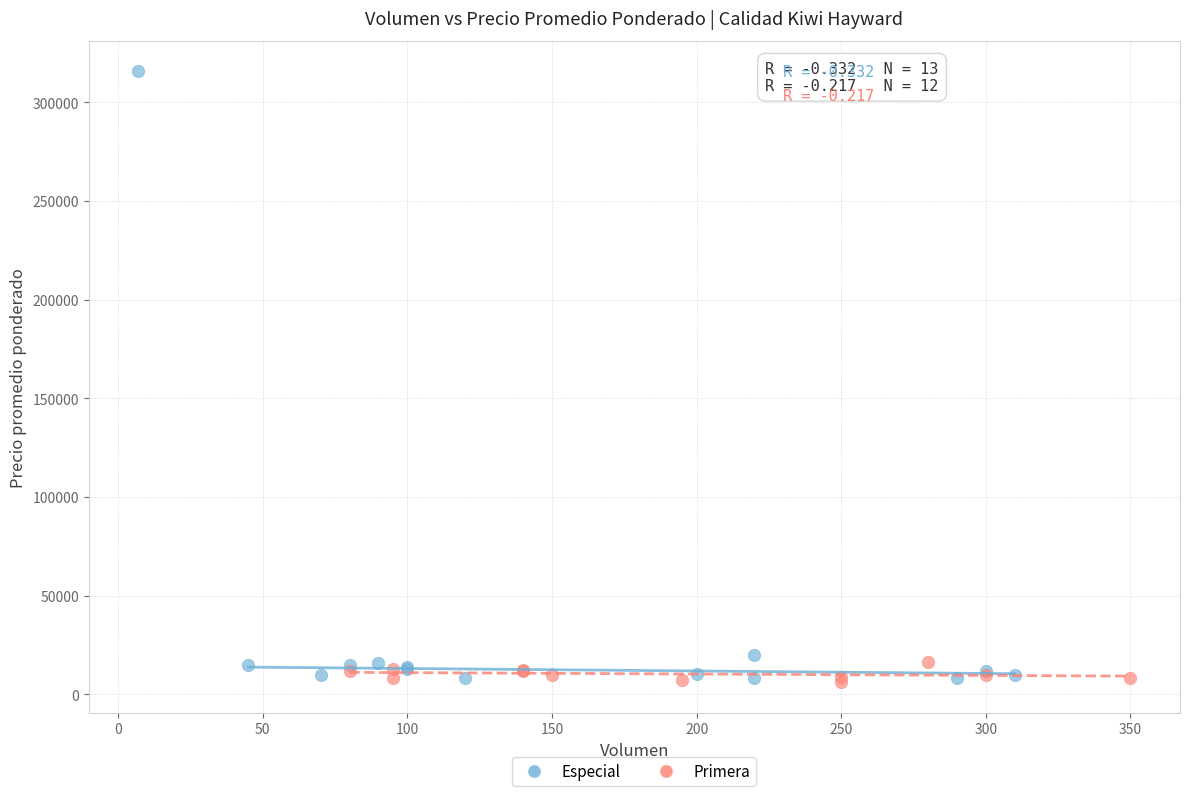

Which series has the largest Y range (max minus min)?

Especial